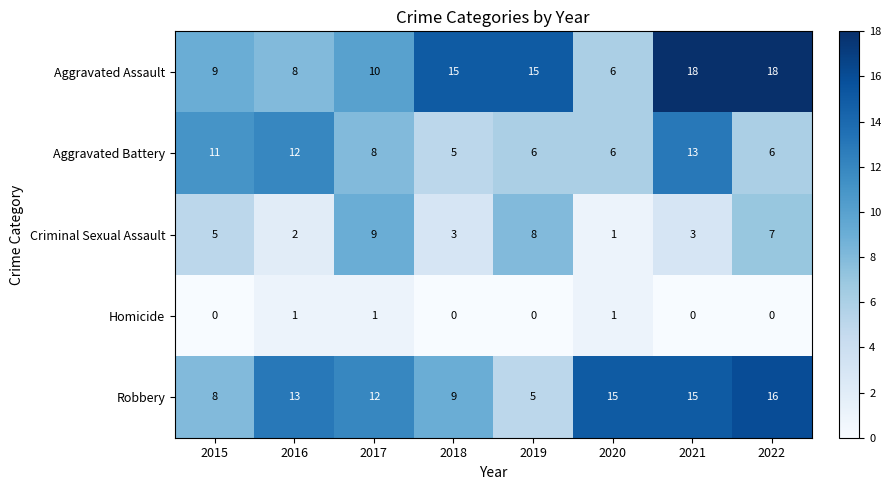

Between 2020 and 2021, which series saw the biggest shift?

Aggravated Assault